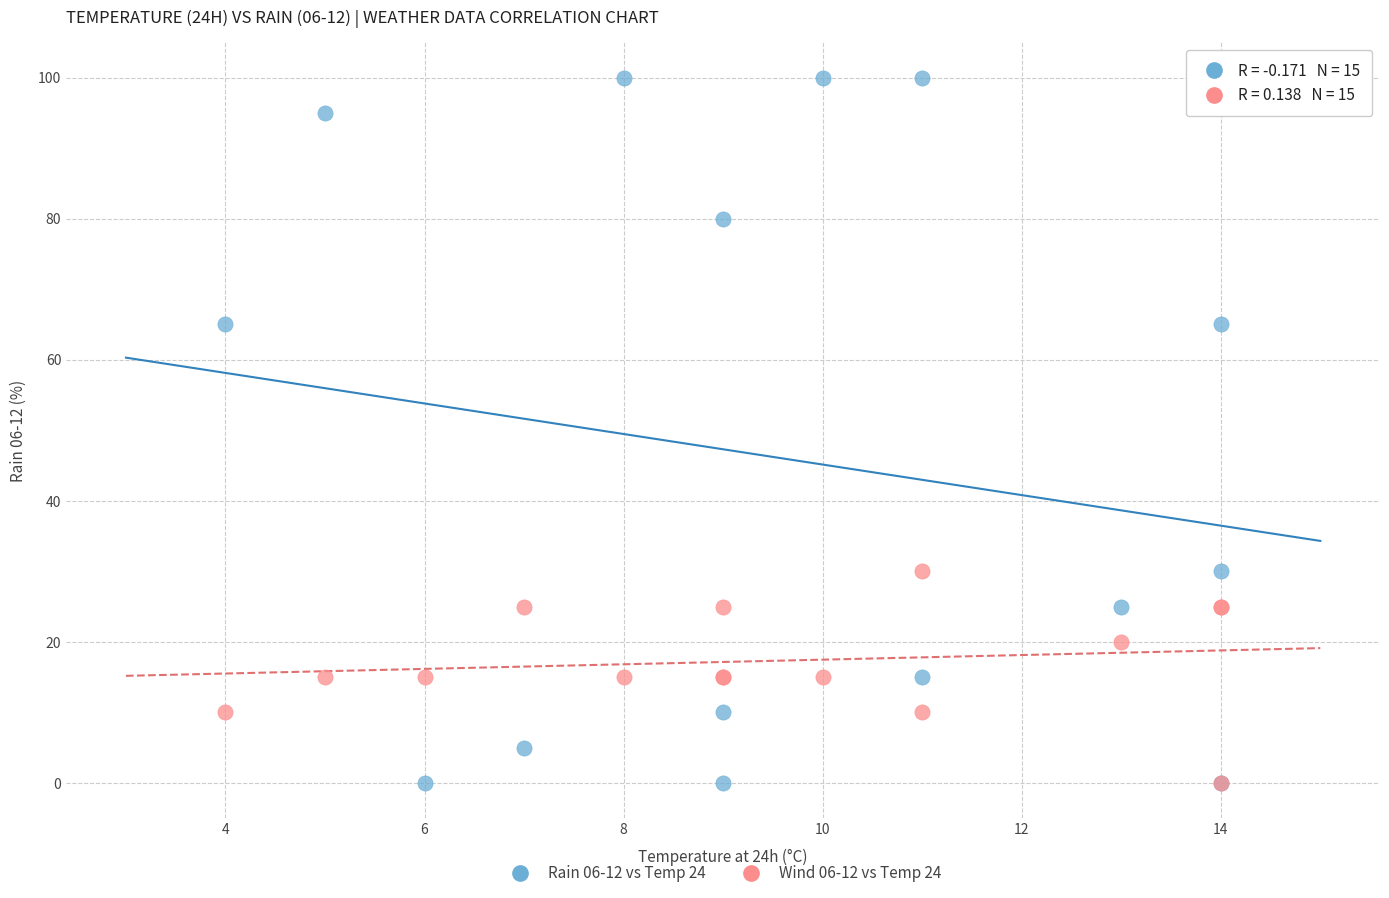

What are all the series names shown in the legend?

Rain 06-12 vs Temp 24, Wind 06-12 vs Temp 24